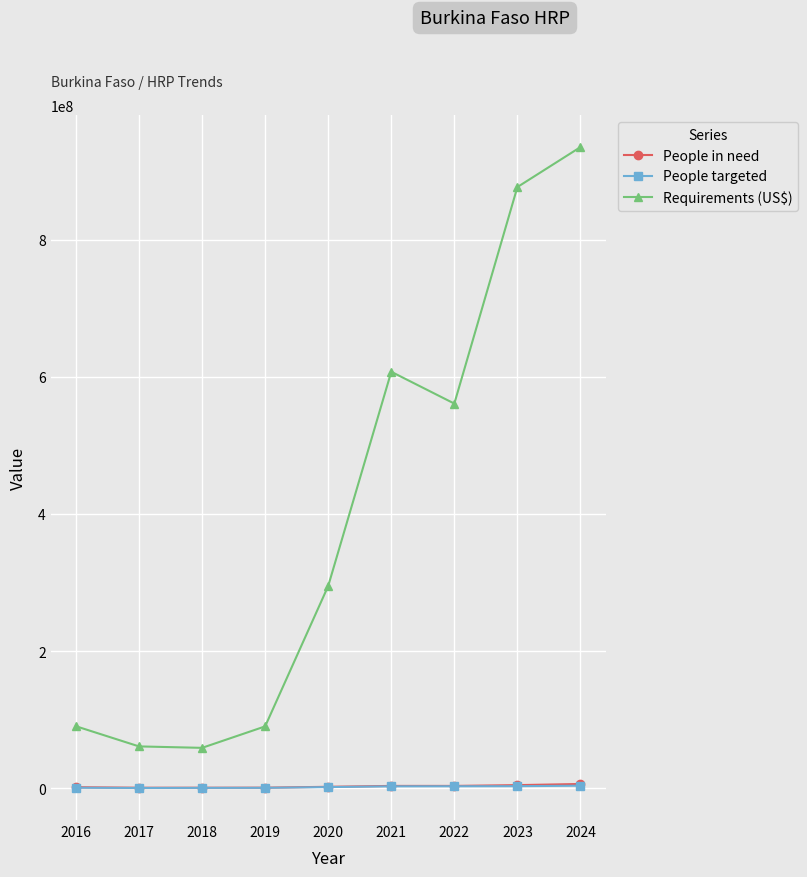

True or false: Requirements (US$) and People in need intersect in this chart.

False